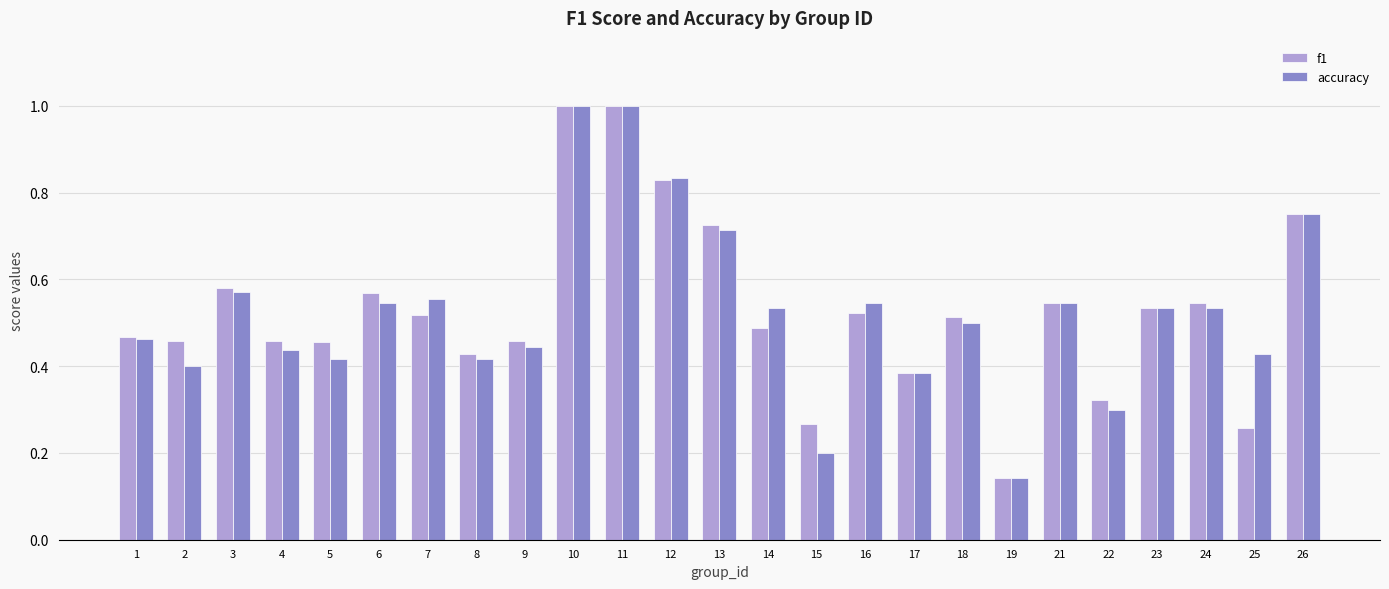

True or false: accuracy has a value of 0.5 at 21.

True